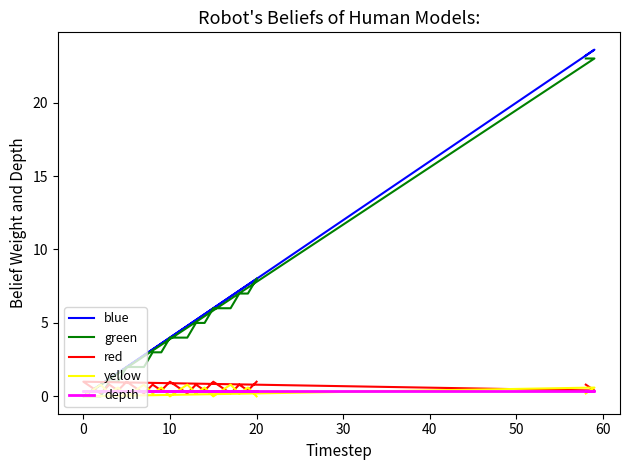

At how many categories does at least one series exceed 19?

2